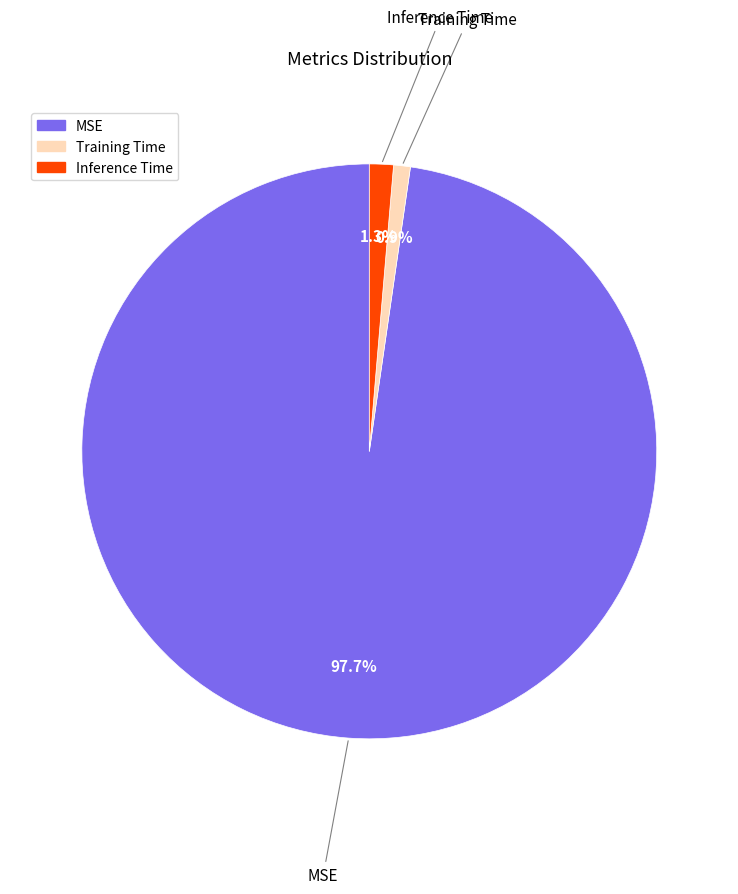

To the nearest percent, what is the difference between the largest and smallest slice percentages?

97%